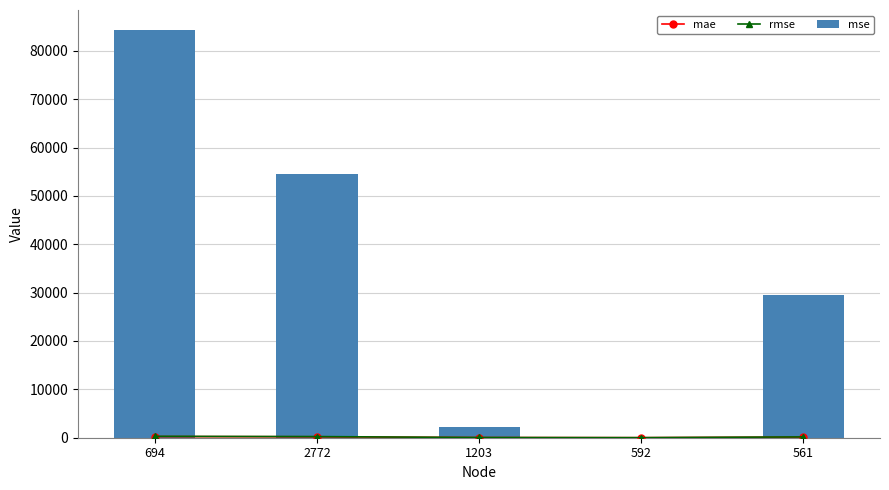

At which label does rmse reach its minimum?

592